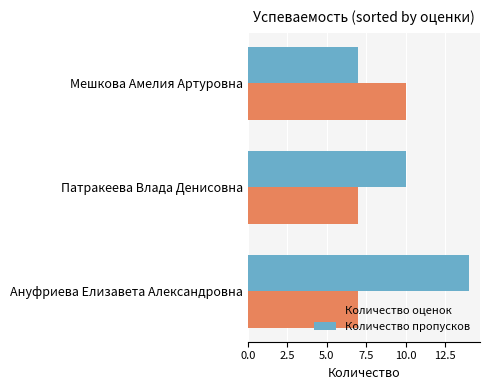

Is it true that Количество пропусков equals 3 at Мешкова Амелия Артуровна?

False